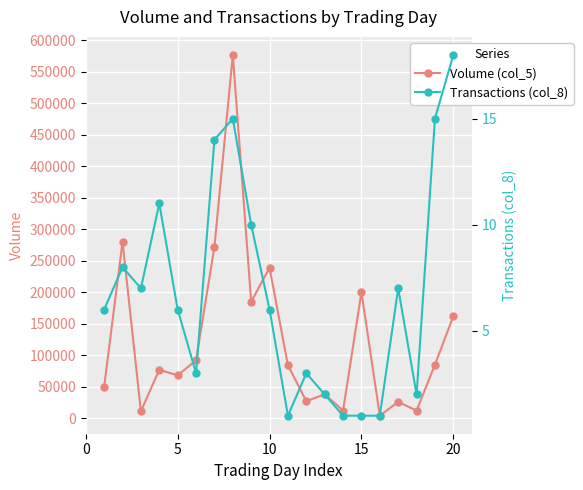

True or false: Volume (col_5) has more than 1 points higher than both neighbors.

True